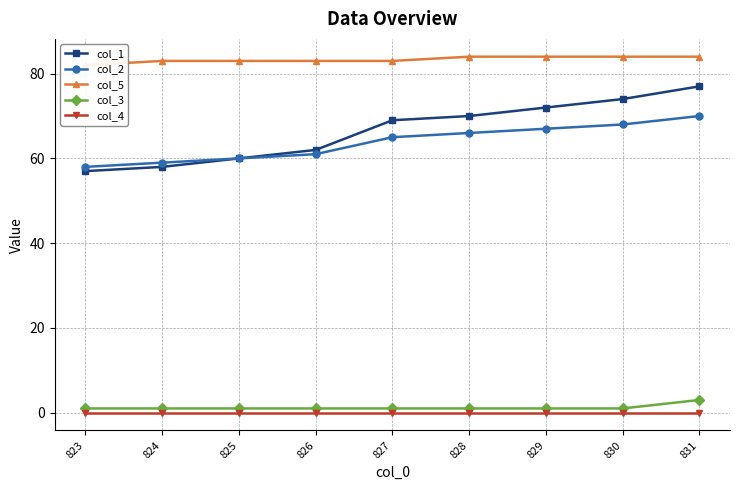

Which series has the widest spread of values?

col_1